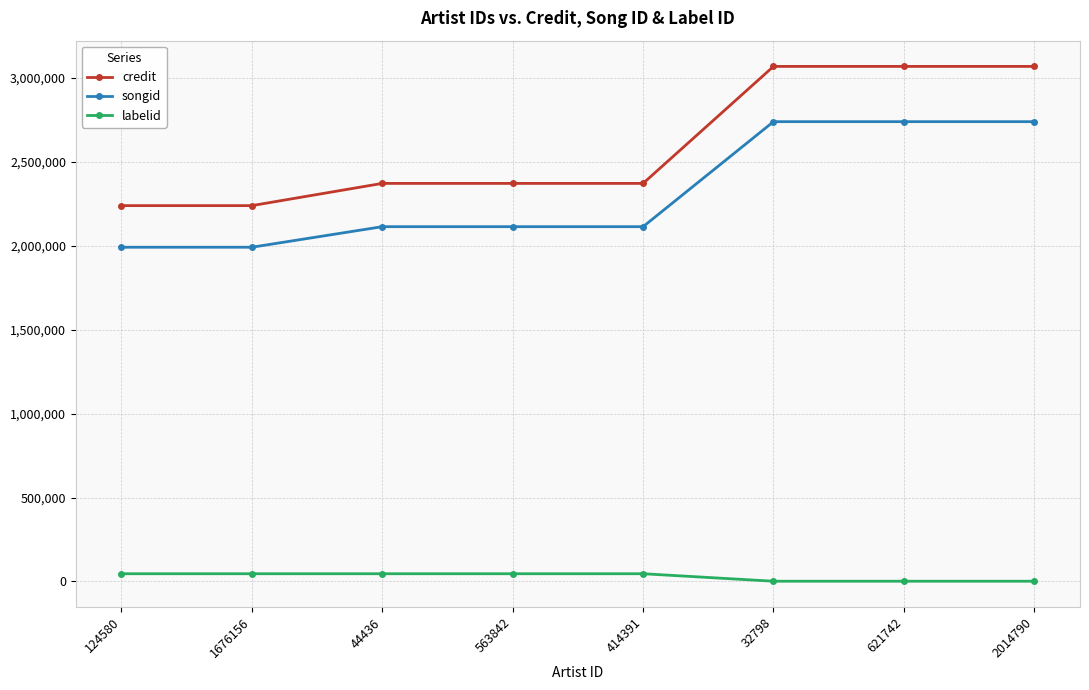

How many values in the songid series are below 2114297?

2